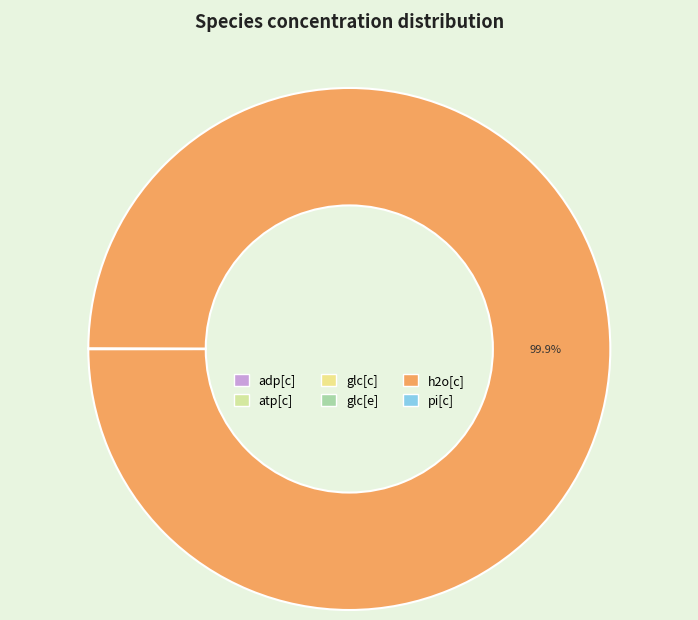

Which has a higher value, glc[c] or pi[c]?

glc[c]